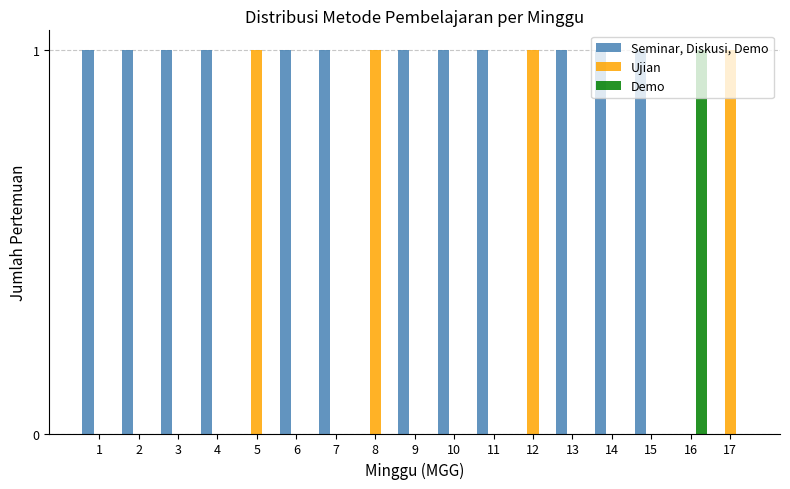

Which series has the largest total across all categories?

Seminar, Diskusi, Demo